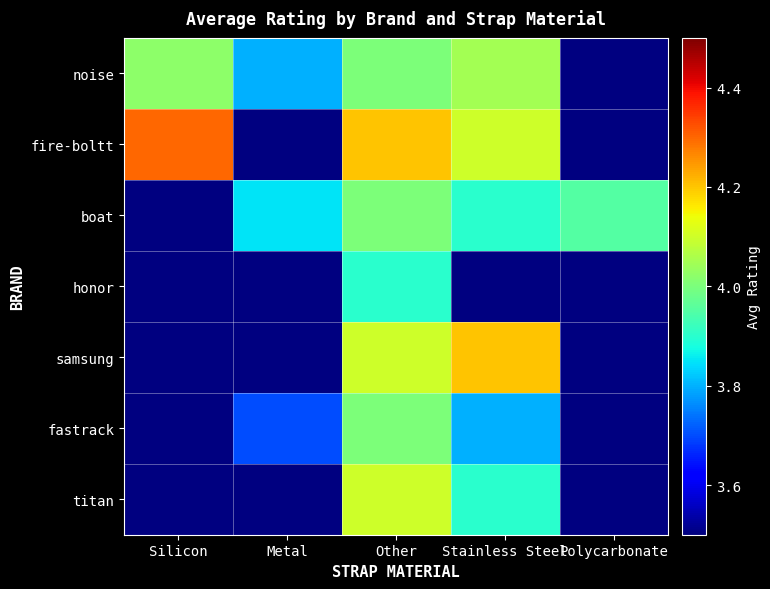

At which category is the sum across all series the highest?

Other